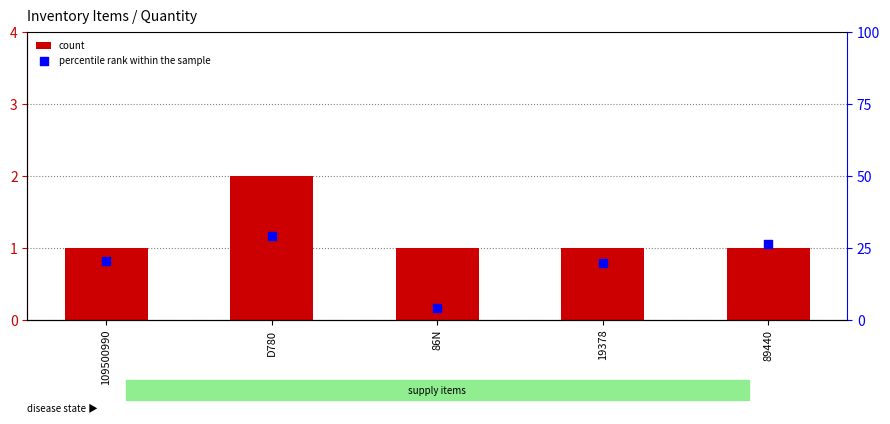

Is the value of percentile rank within the sample at D780 greater than the value of count at 89440?

Yes